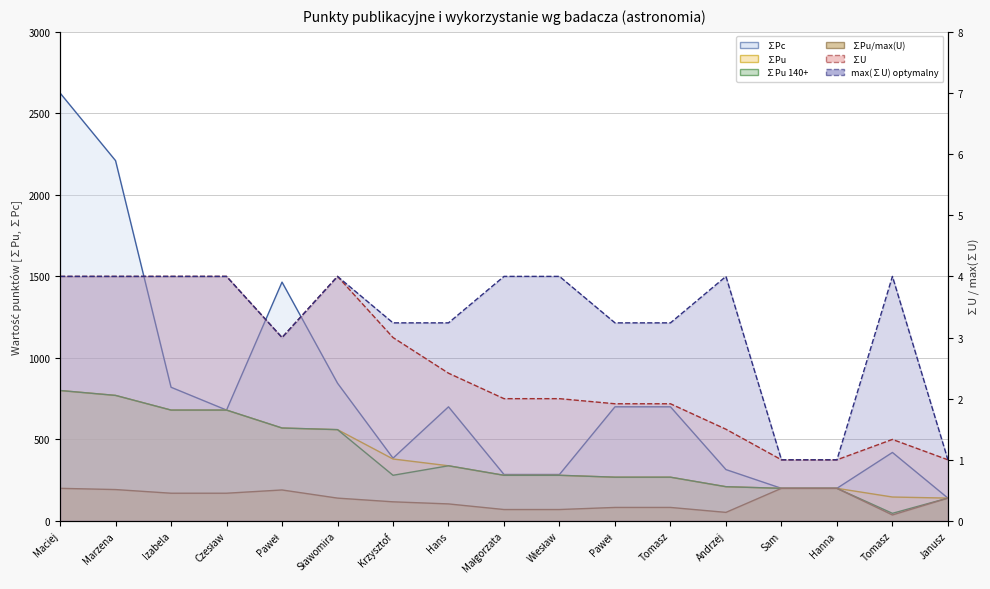

What is the label of the 8th point from the right?

Wiesław